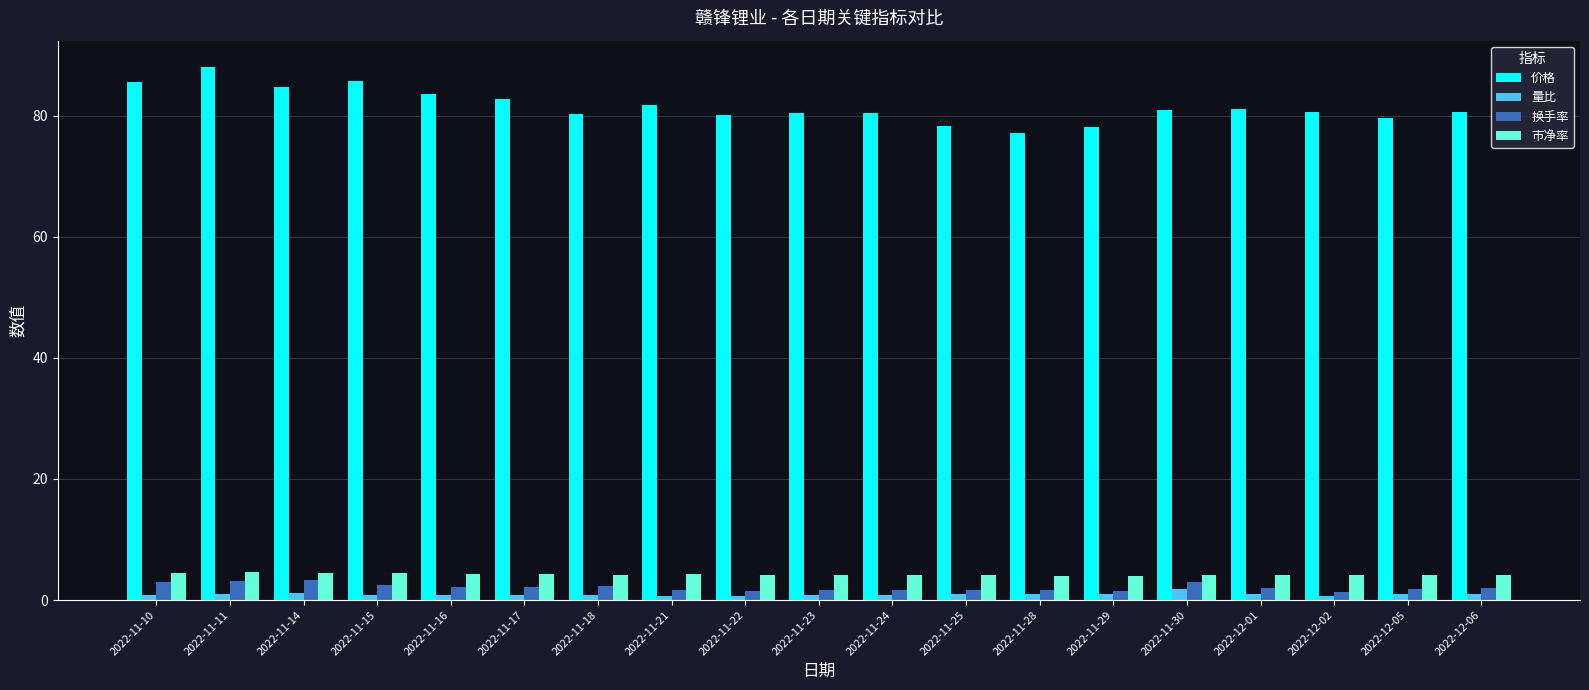

What position from the right is 2022-11-16?

15